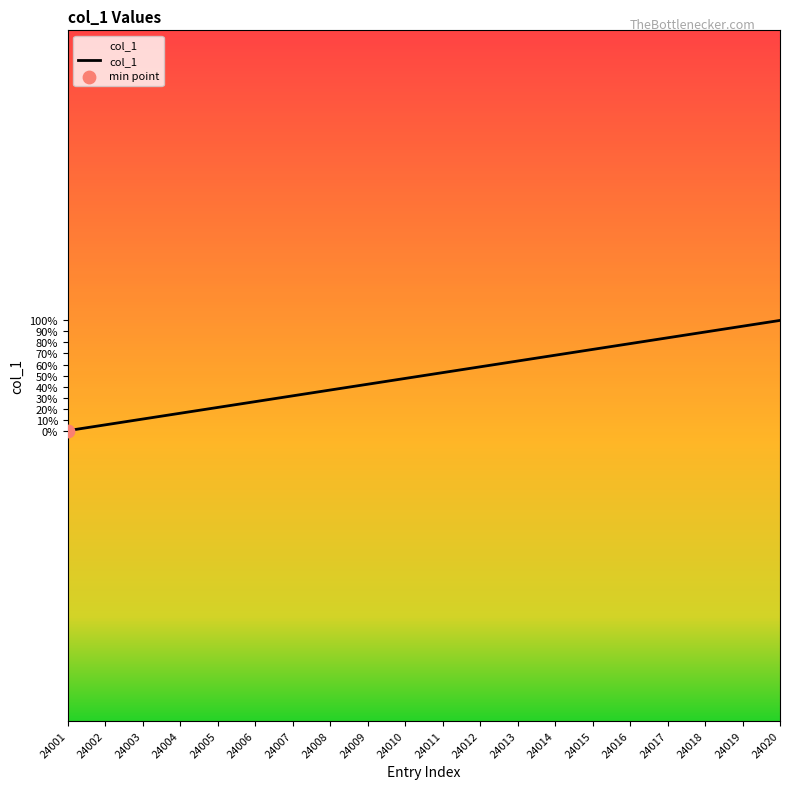

Between 24007 and 24013, which is larger?

24013